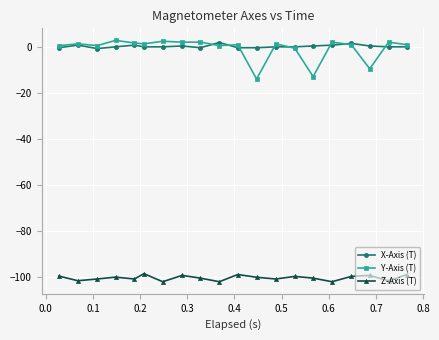

What is the maximum value shown in the chart?

2.7